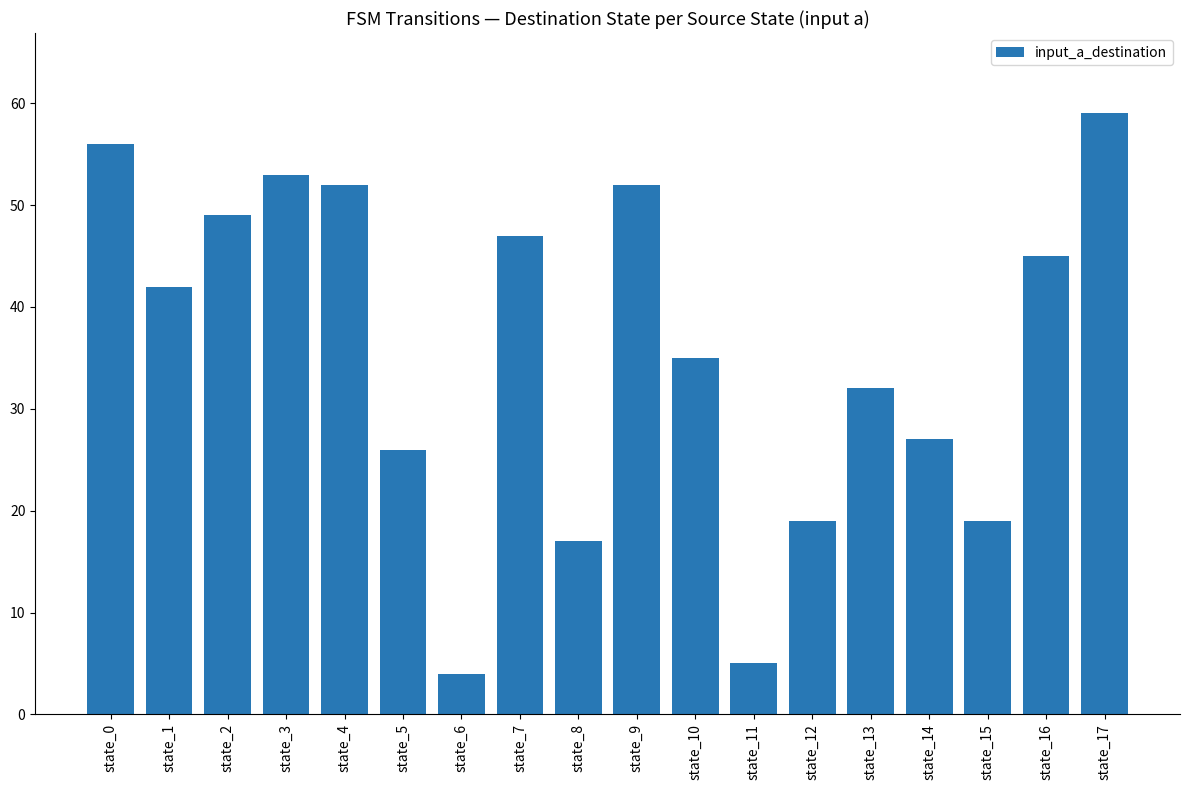

What is the maximum value shown in the chart?

59